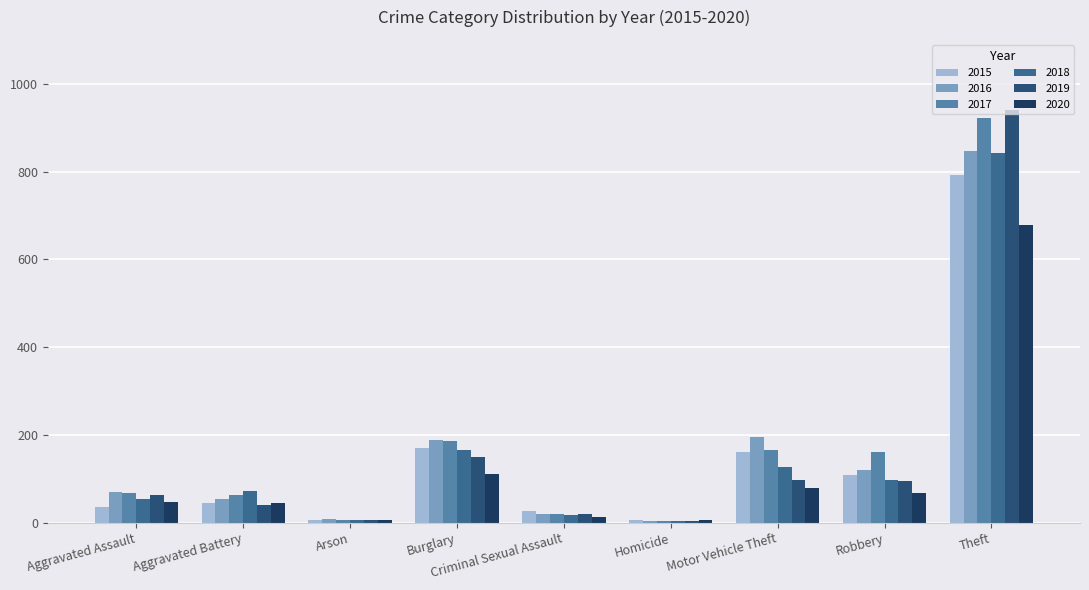

The 2020 series shows 94 at Robbery. True or false?

False